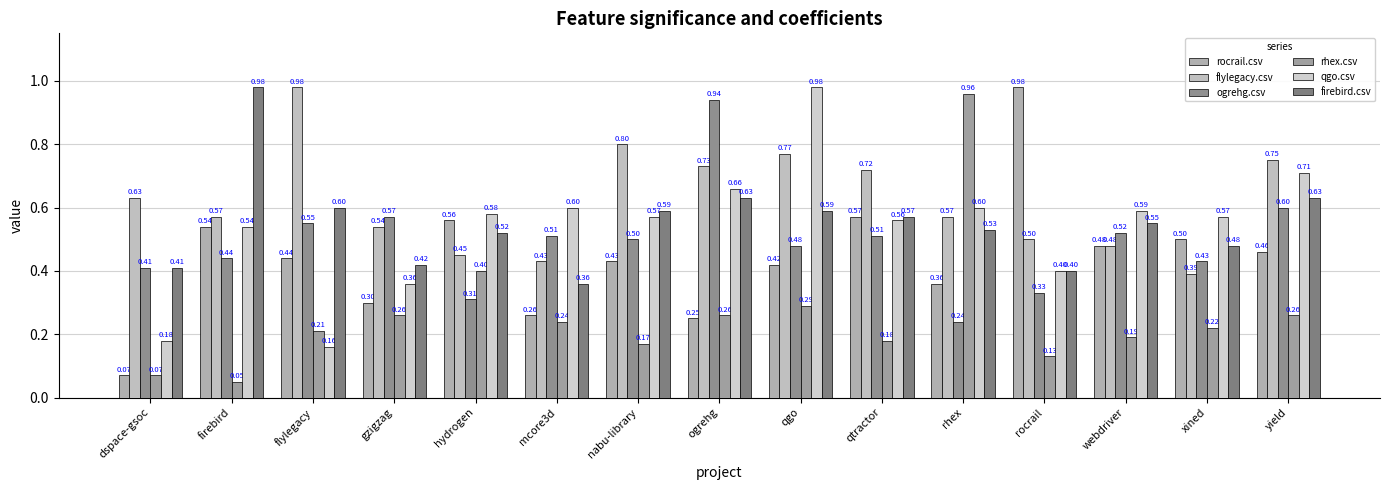

Count the number of categories in the chart.

15